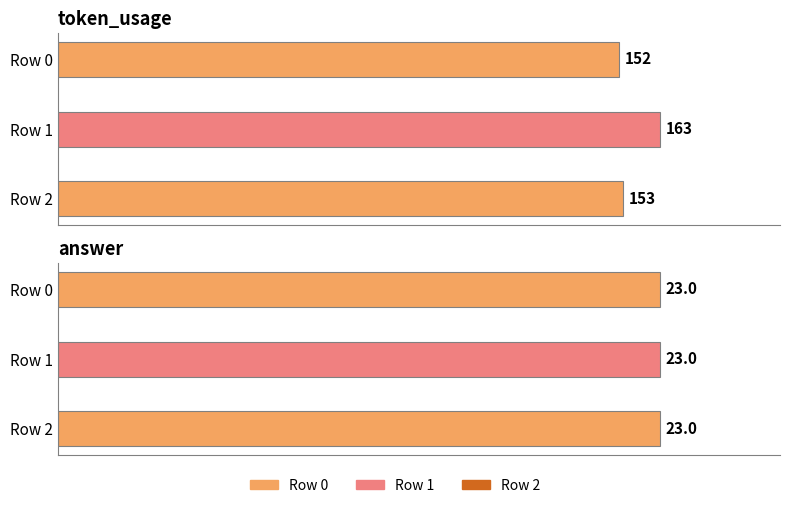

Reading left to right, transcribe all the data shown in this chart.

token_usage: 0=152	1=163	2=153
answer: 0=23	1=23	2=23